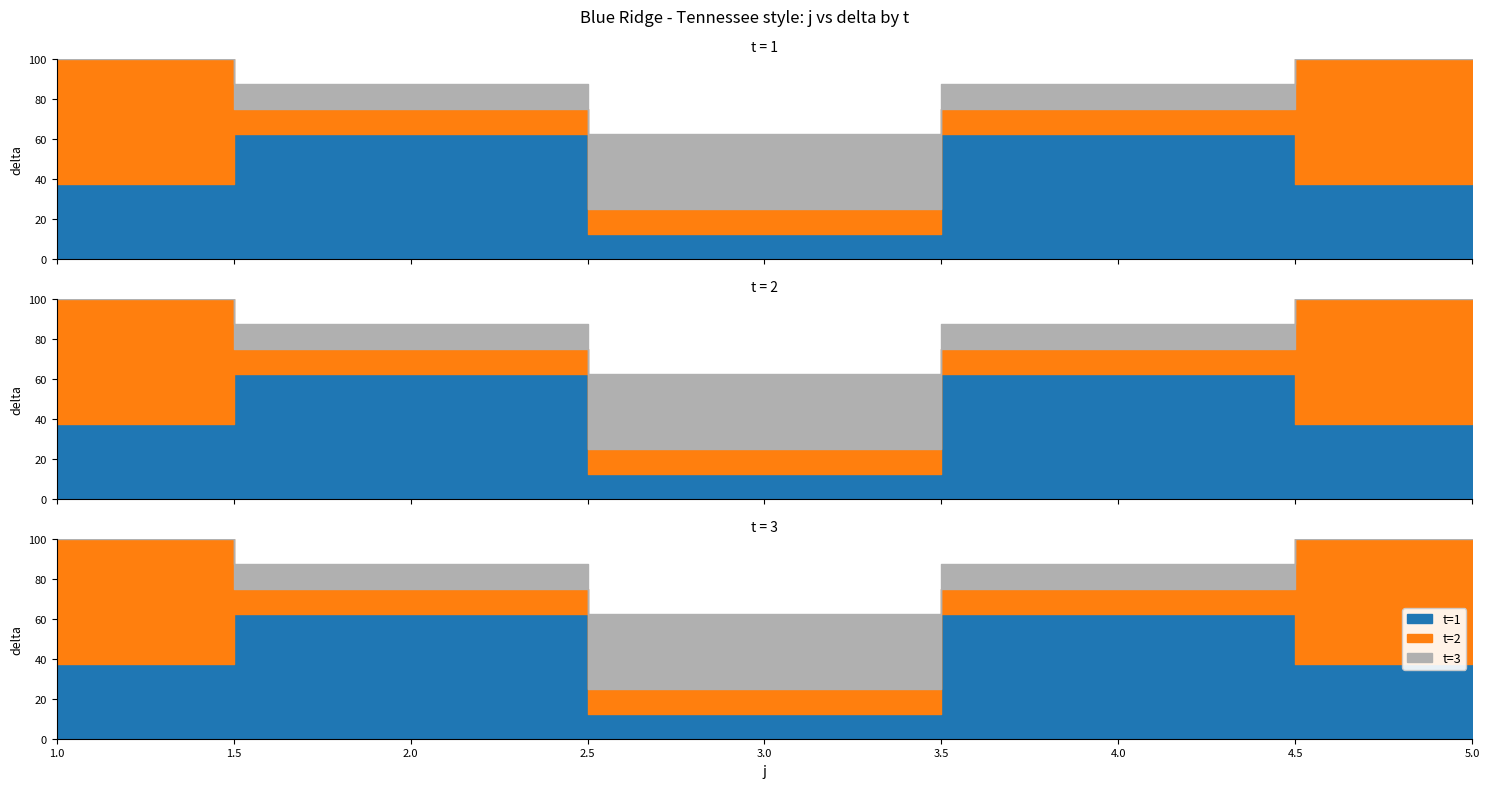

What is the difference between the delta values at 2 and 3?

25.0